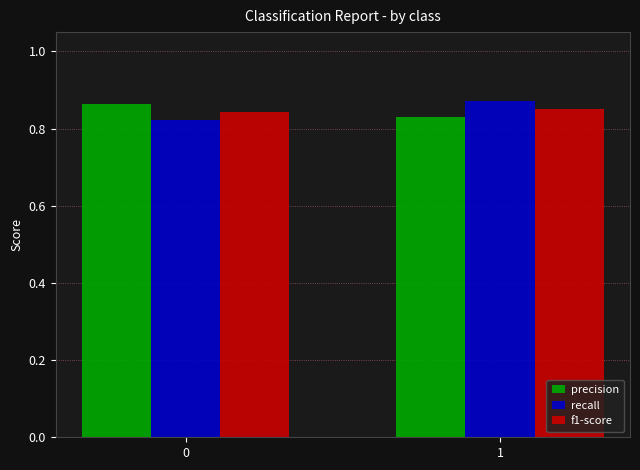

What is the sum of the precision values at 0 and 1?

1.7